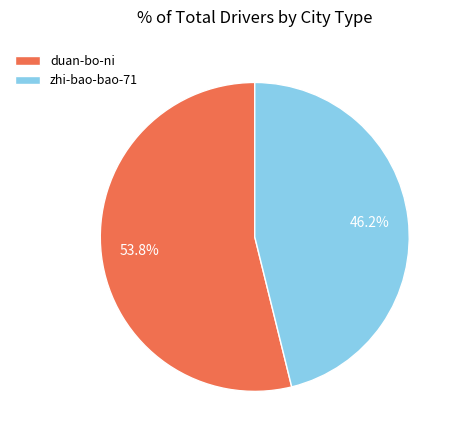

To the nearest percent, what portion does duan-bo-ni represent?

54%